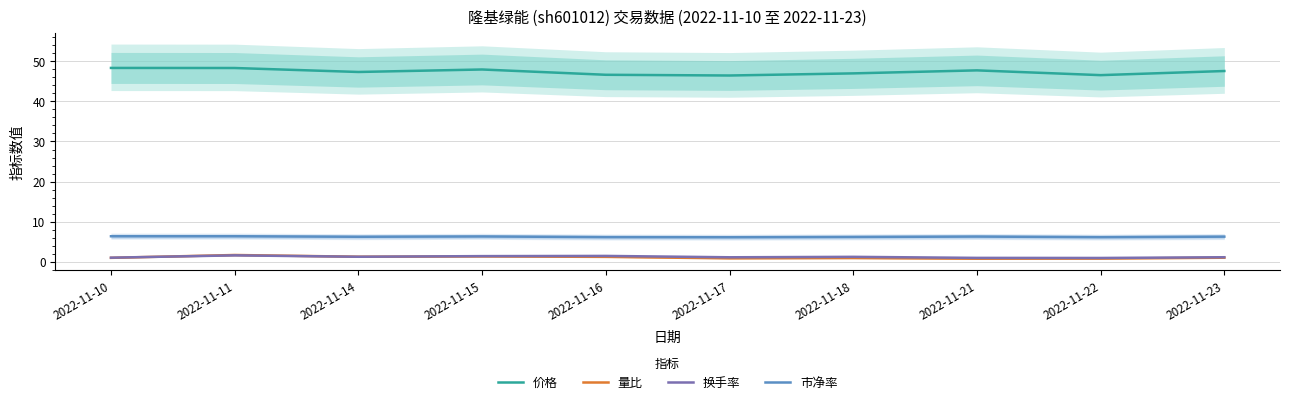

What is the sum of the 市净率 values at 2022-11-18 and 2022-11-22?

12.3